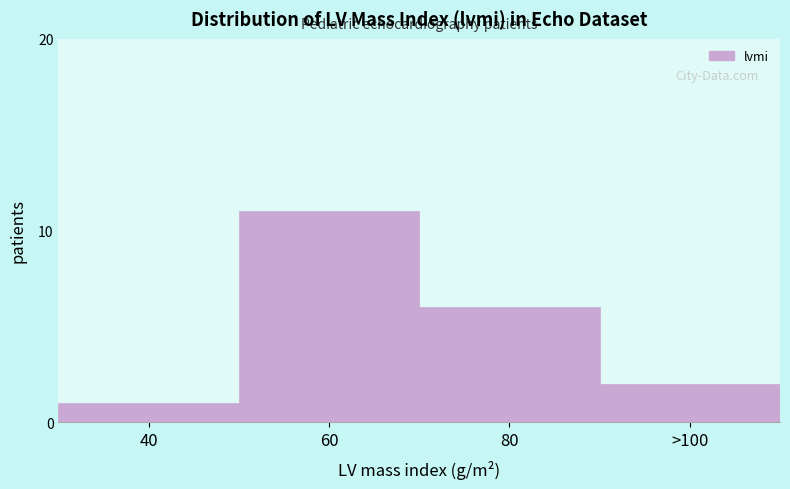

Reading left to right, what are all the values shown in this chart?

1	11	6	2